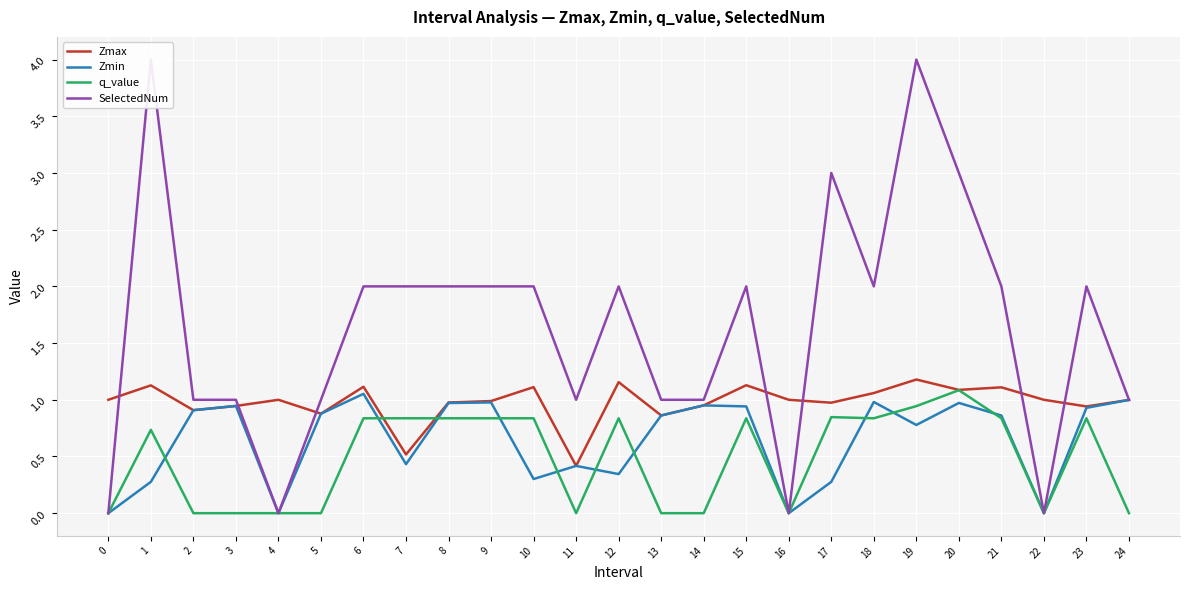

Reading left to right, extract all data points from this chart.

Zmax: 1.0	1.1	0.9	0.9	1.0	0.9	1.1	0.5	1.0	1.0	1.1	0.4	1.2	0.9	1.0	1.1	1.0	1.0	1.1	1.2	1.1	1.1	1.0	0.9	1.0
Zmin: 0.0	0.3	0.9	0.9	0.0	0.9	1.1	0.4	1.0	1.0	0.3	0.4	0.3	0.9	1.0	0.9	0.0	0.3	1.0	0.8	1.0	0.9	0.0	0.9	1.0
q_value: 0.0	0.7	-0.0	-0.0	0.0	-0.0	0.8	0.8	0.8	0.8	0.8	-0.0	0.8	-0.0	-0.0	0.8	0.0	0.8	0.8	0.9	1.1	0.8	0.0	0.8	-0.0
SelectedNum: 0.0	4.0	1.0	1.0	0.0	1.0	2.0	2.0	2.0	2.0	2.0	1.0	2.0	1.0	1.0	2.0	0.0	3.0	2.0	4.0	3.0	2.0	0.0	2.0	1.0